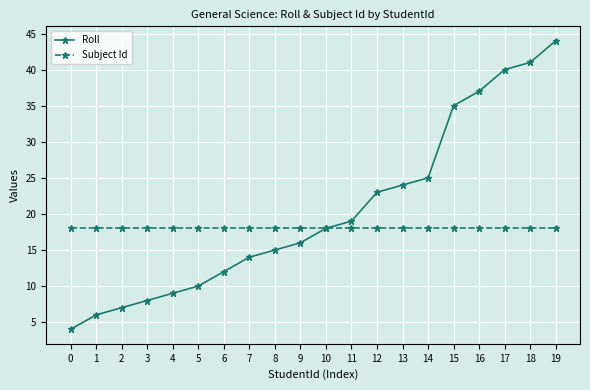

Between 4 and 15, which series saw the biggest shift?

Roll